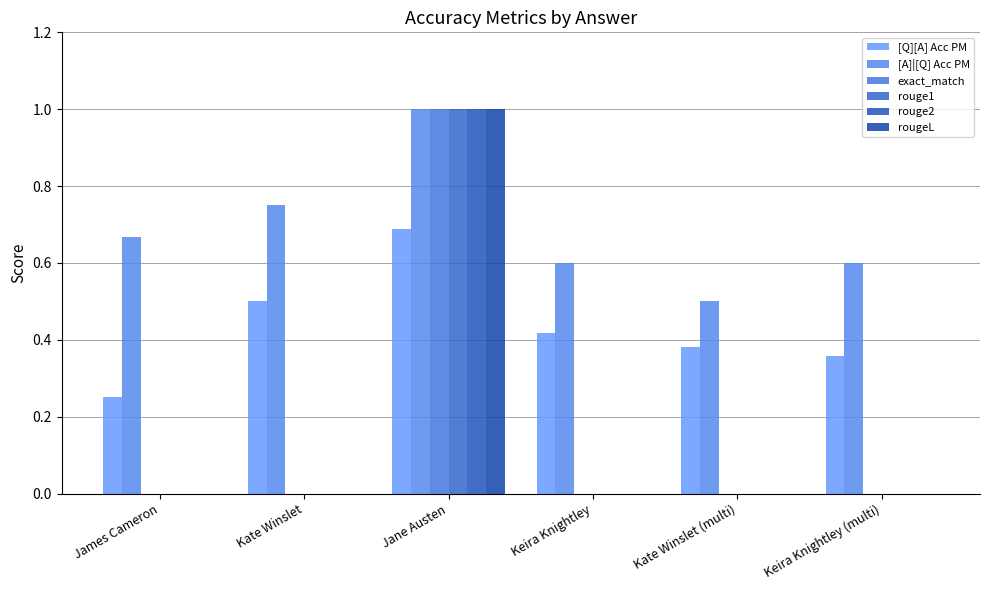

What position from the left is Kate Winslet?

2